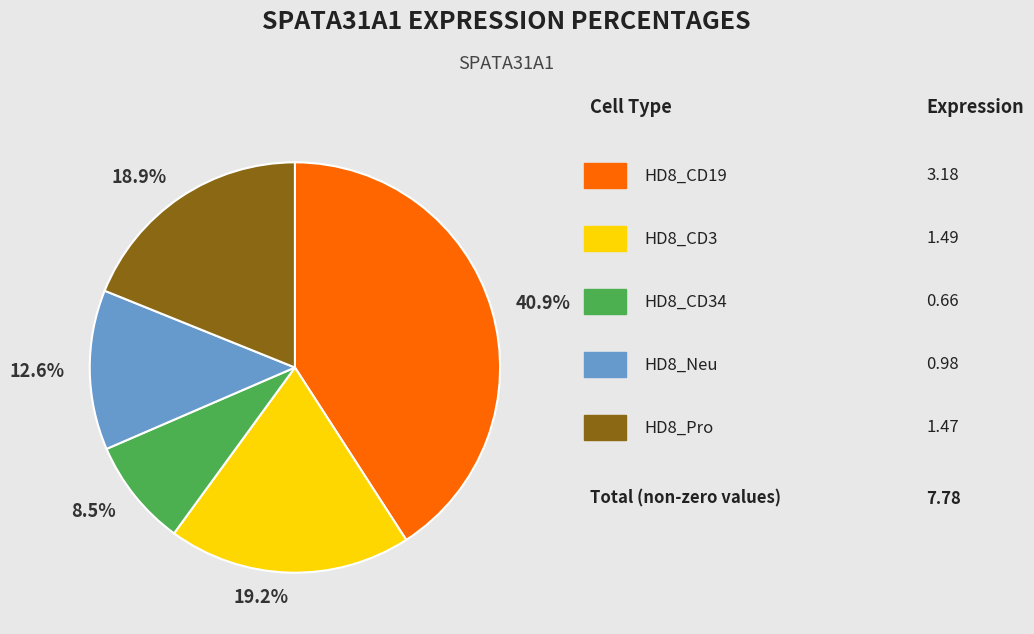

Count the number of slices in the pie.

5